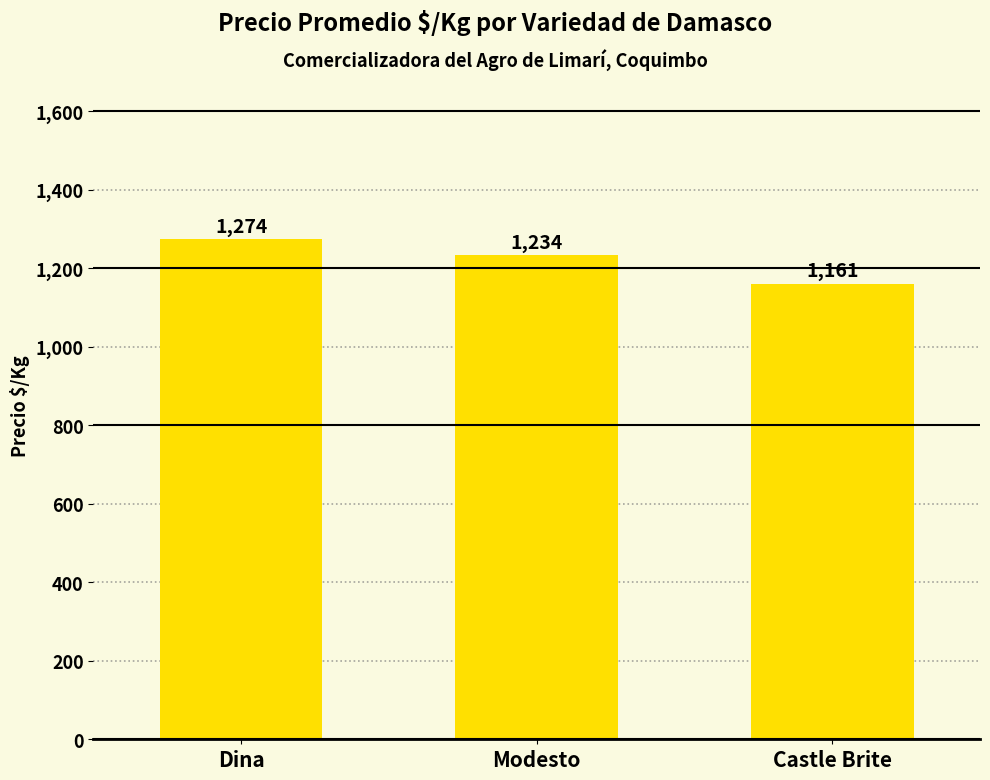

What is the approximate value at Modesto?

1234